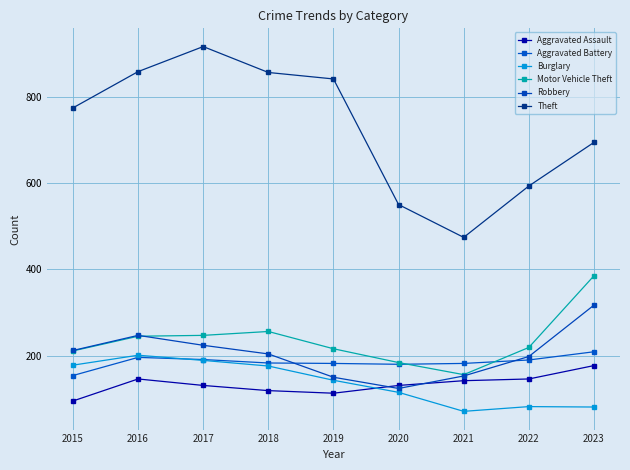

Which series changed the most between 2017 and 2023?

Theft